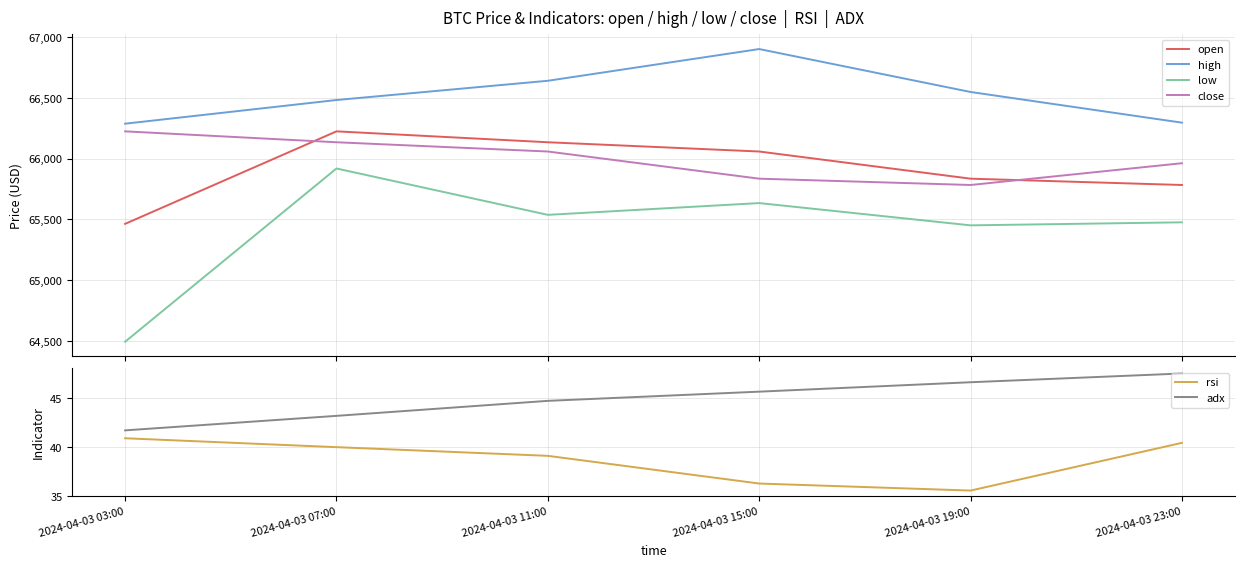

What position from the left is 2024-04-03 03:00?

1